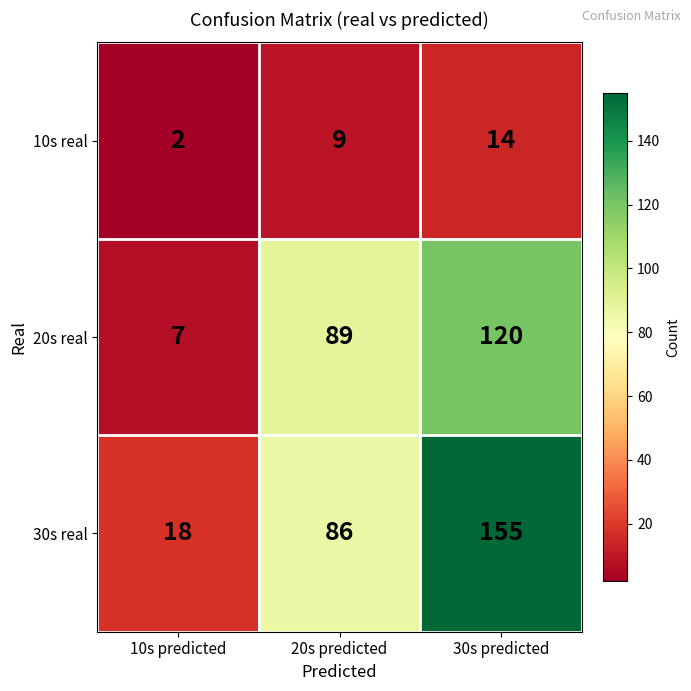

Rank the series at 30s predicted from lowest to highest value.

10s real, 20s real, 30s real